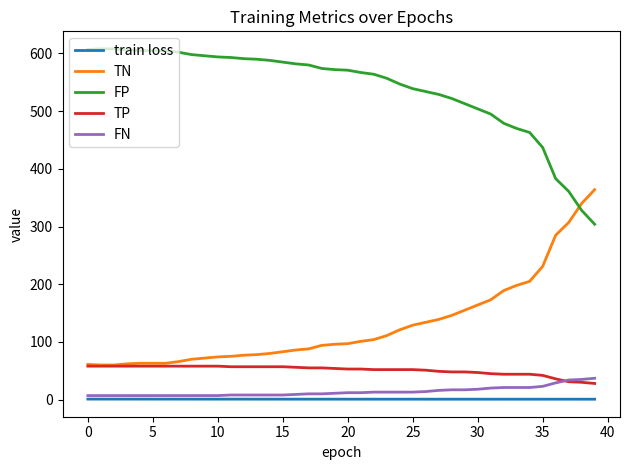

What is the difference between the second highest and second lowest values in the TN series?

280.0